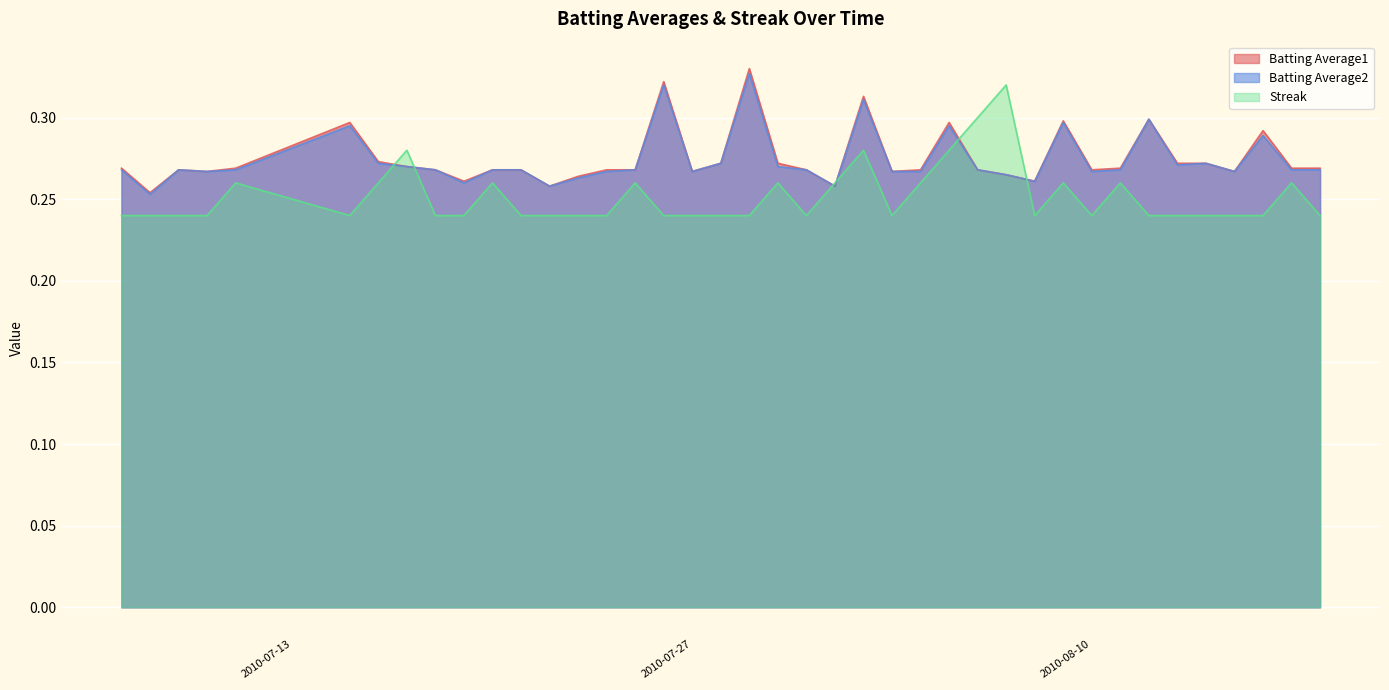

What are all the series names shown in the legend?

Batting Average1, Batting Average2, Streak